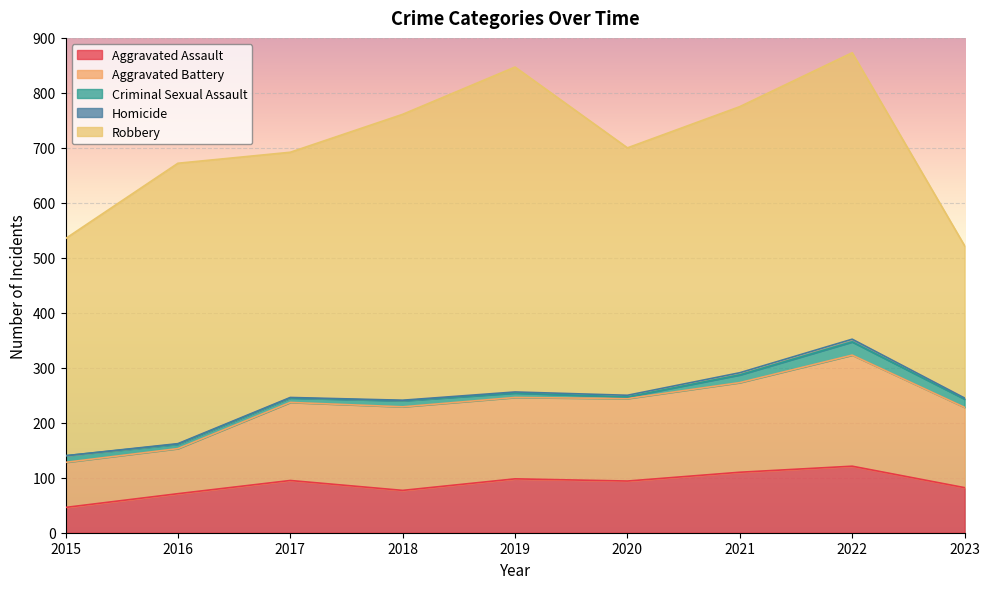

What is the difference between the second highest and minimum values in the Aggravated Battery series?

81